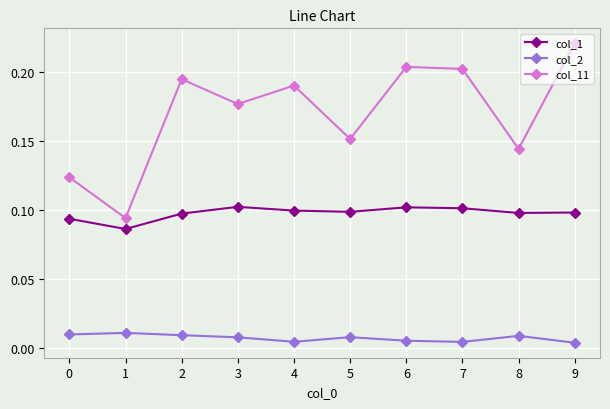

The value of col_1 at 5 is 0.2. True or false?

False